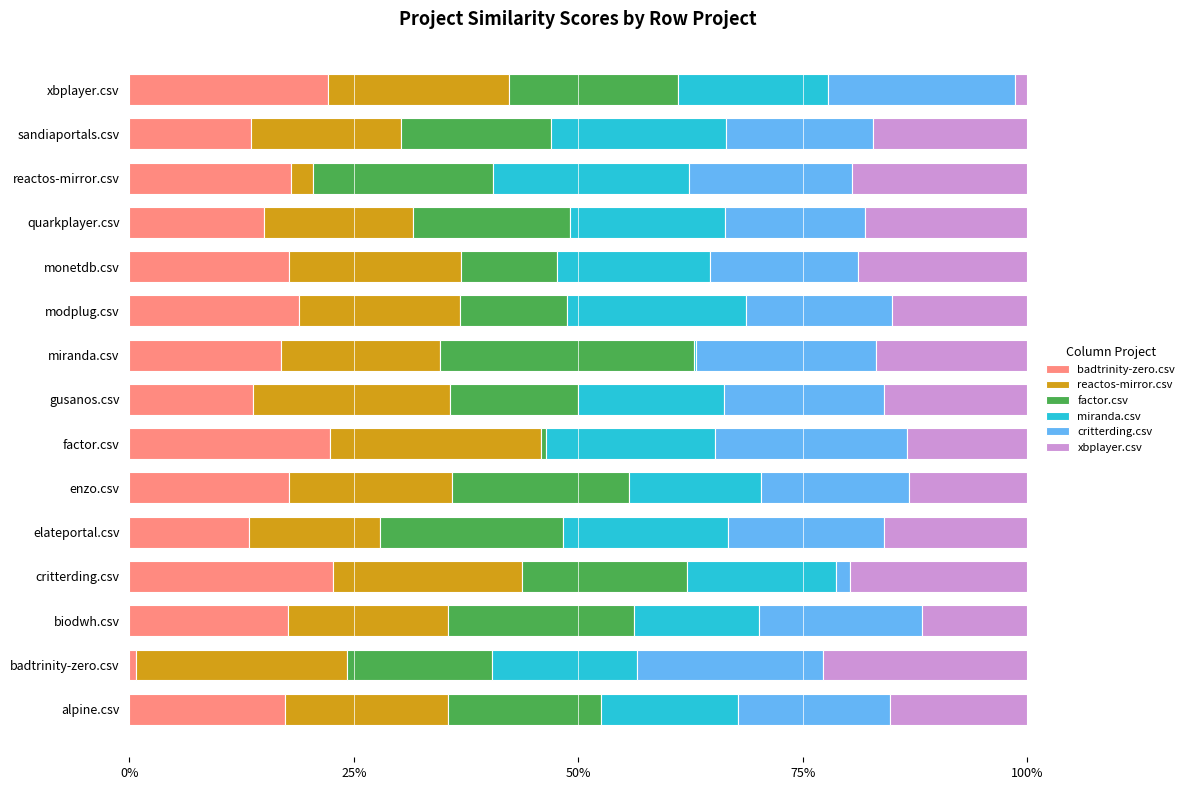

Reading left to right, what are all the values shown in this chart?

badtrinity-zero.csv: 0.2	0.0	0.2	0.2	0.1	0.2	0.2	0.1	0.2	0.2	0.2	0.2	0.2	0.1	0.2
reactos-mirror.csv: 0.2	0.2	0.2	0.2	0.1	0.2	0.2	0.2	0.2	0.2	0.2	0.2	0.0	0.2	0.2
factor.csv: 0.2	0.2	0.2	0.2	0.2	0.2	0.0	0.1	0.3	0.1	0.1	0.2	0.2	0.2	0.2
miranda.csv: 0.2	0.2	0.1	0.2	0.2	0.1	0.2	0.2	0.0	0.2	0.2	0.2	0.2	0.2	0.2
critterding.csv: 0.2	0.2	0.2	0.0	0.2	0.2	0.2	0.2	0.2	0.2	0.2	0.2	0.2	0.2	0.2
xbplayer.csv: 0.2	0.2	0.1	0.2	0.2	0.1	0.1	0.2	0.2	0.2	0.2	0.2	0.2	0.2	0.0